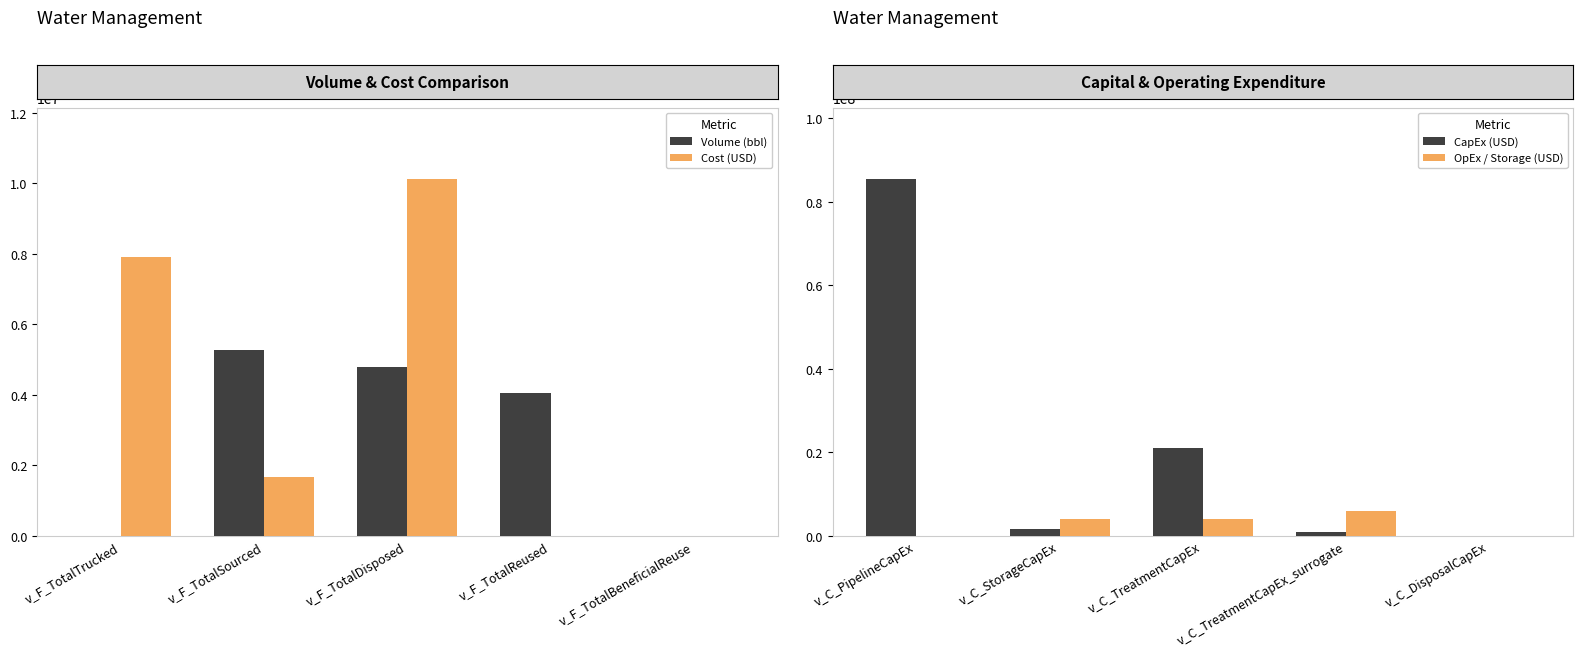

Reading left to right, transcribe all the data shown in this chart.

Volume (bbl): 0.0	5273000.0	4788625.5	4047000.0	0.0
Cost (USD): 7909500.0	1676018.9	10123134.2	0.0	11521.9
CapEx (USD): 85491684.9	1610000.0	21000000.0	866990.6	0.0
OpEx / Storage (USD): 0.0	4047000.0	4047000.0	5956352.4	0.0